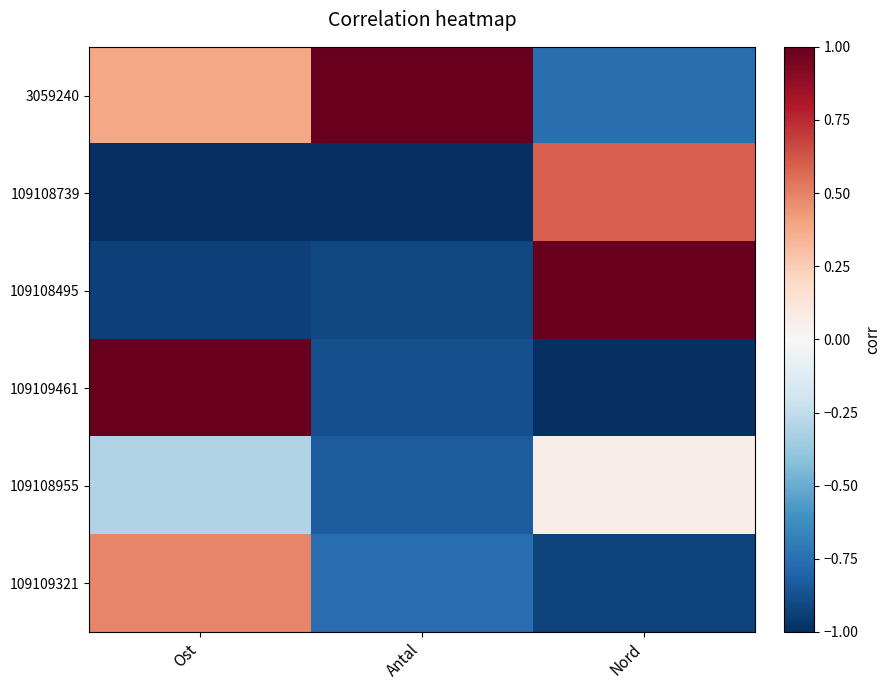

Reading left to right, list all the values displayed in this chart.

3059240: Ost=0.4	Antal=1.0	Nord=-0.8
109108739: Ost=-1.0	Antal=-1.0	Nord=0.6
109108495: Ost=-0.9	Antal=-0.9	Nord=1.0
109109461: Ost=1.0	Antal=-0.9	Nord=-1.0
109108955: Ost=-0.3	Antal=-0.8	Nord=0.1
109109321: Ost=0.5	Antal=-0.8	Nord=-0.9